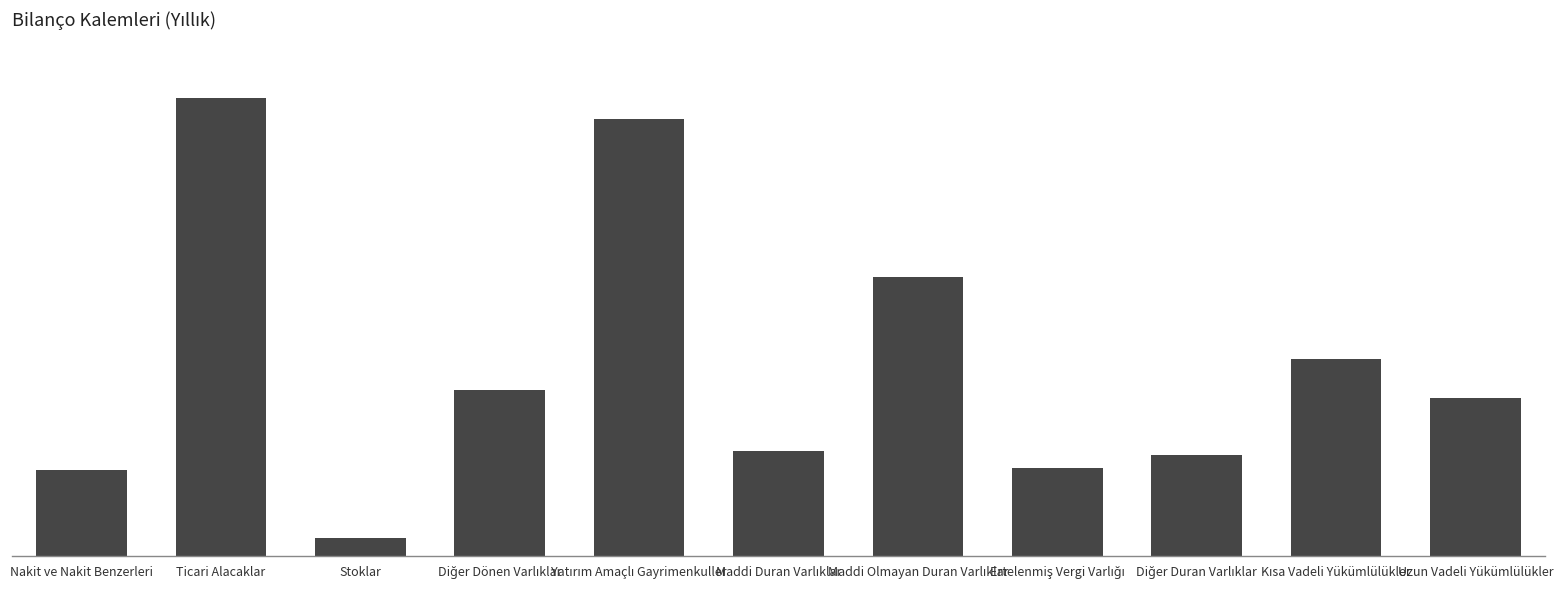

List the labels in order of value, largest first.

Ticari Alacaklar, Yatırım Amaçlı Gayrimenkuller, Maddi Olmayan Duran Varlıklar, Kısa Vadeli Yükümlülükler, Diğer Dönen Varlıklar, Uzun Vadeli Yükümlülükler, Maddi Duran Varlıklar, Diğer Duran Varlıklar, Ertelenmiş Vergi Varlığı, Nakit ve Nakit Benzerleri, Stoklar